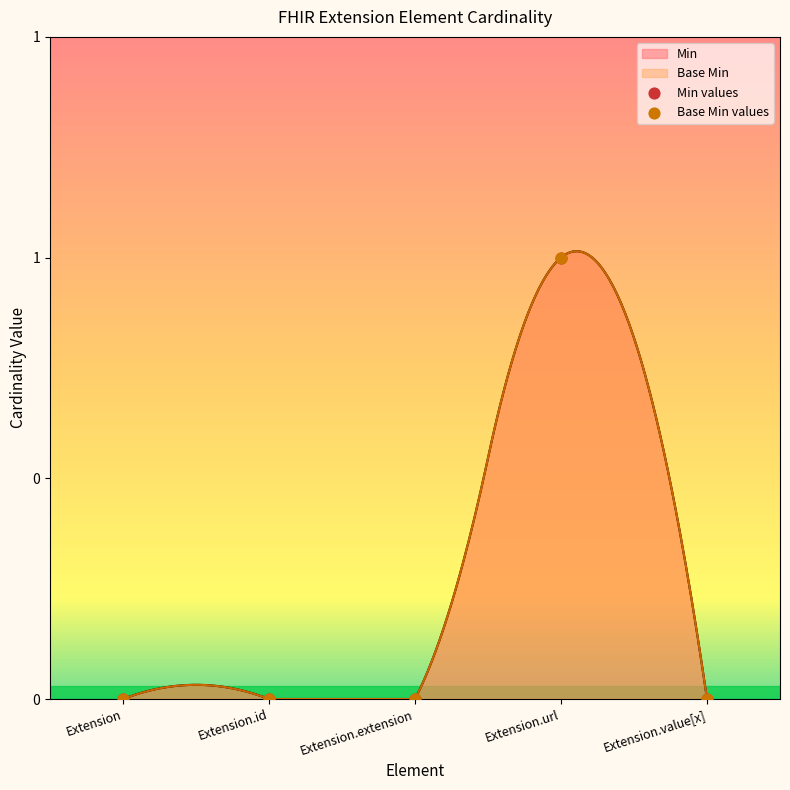

At which category is the sum across all series the highest?

Extension.url